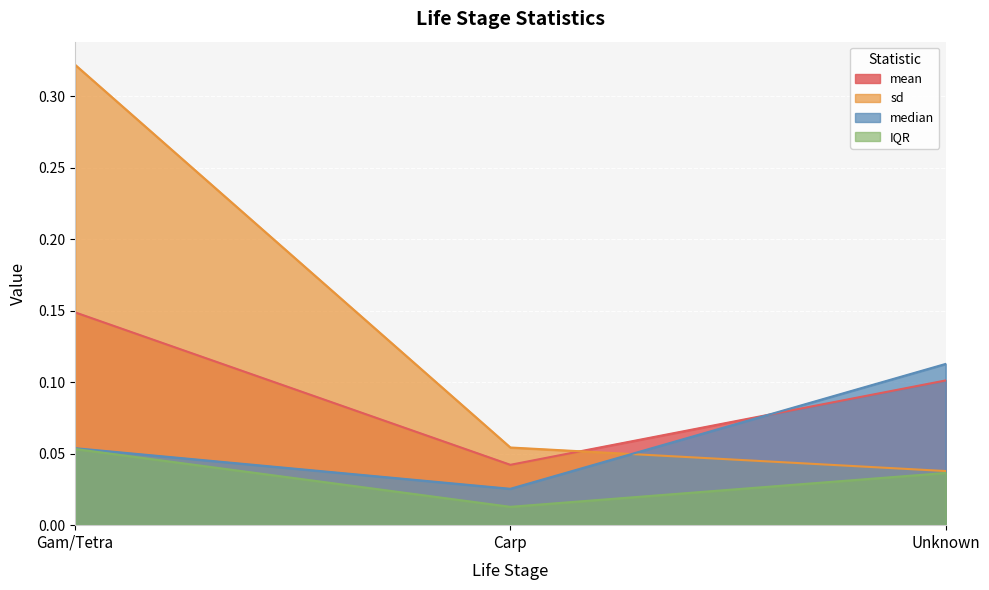

Is it true that sd equals 0.1 at Carp?

True